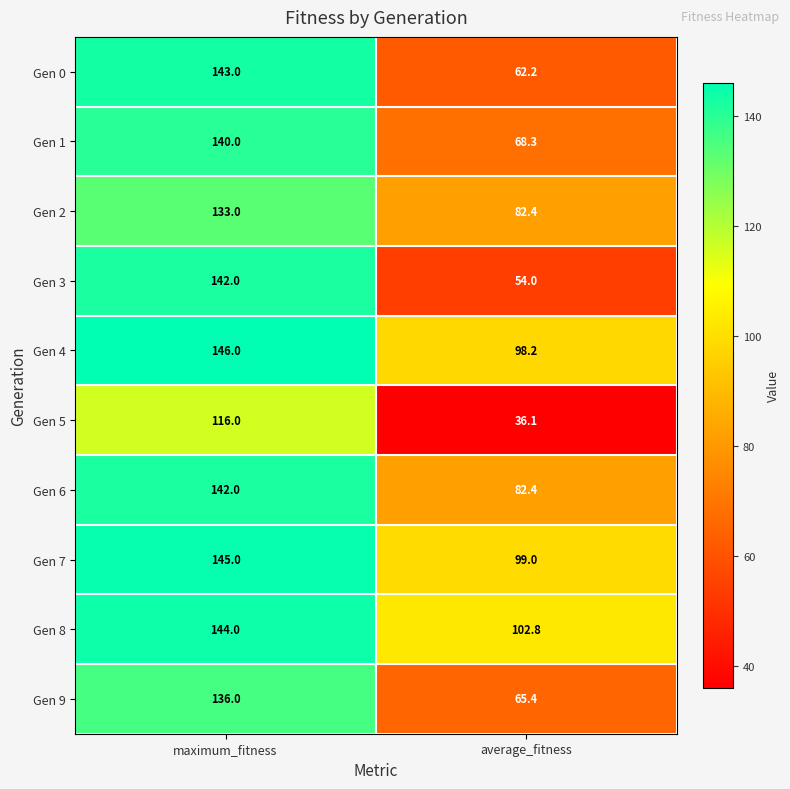

The Gen 7 series shows 24.7 at average_fitness. True or false?

False